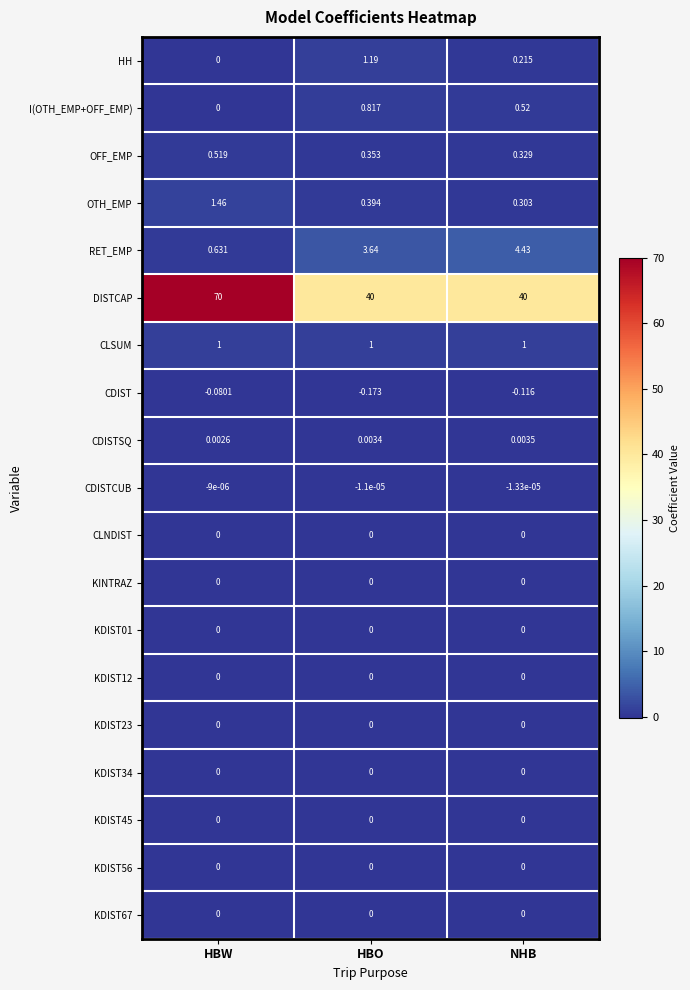

Which label corresponds to the smallest value in the chart?

HBO